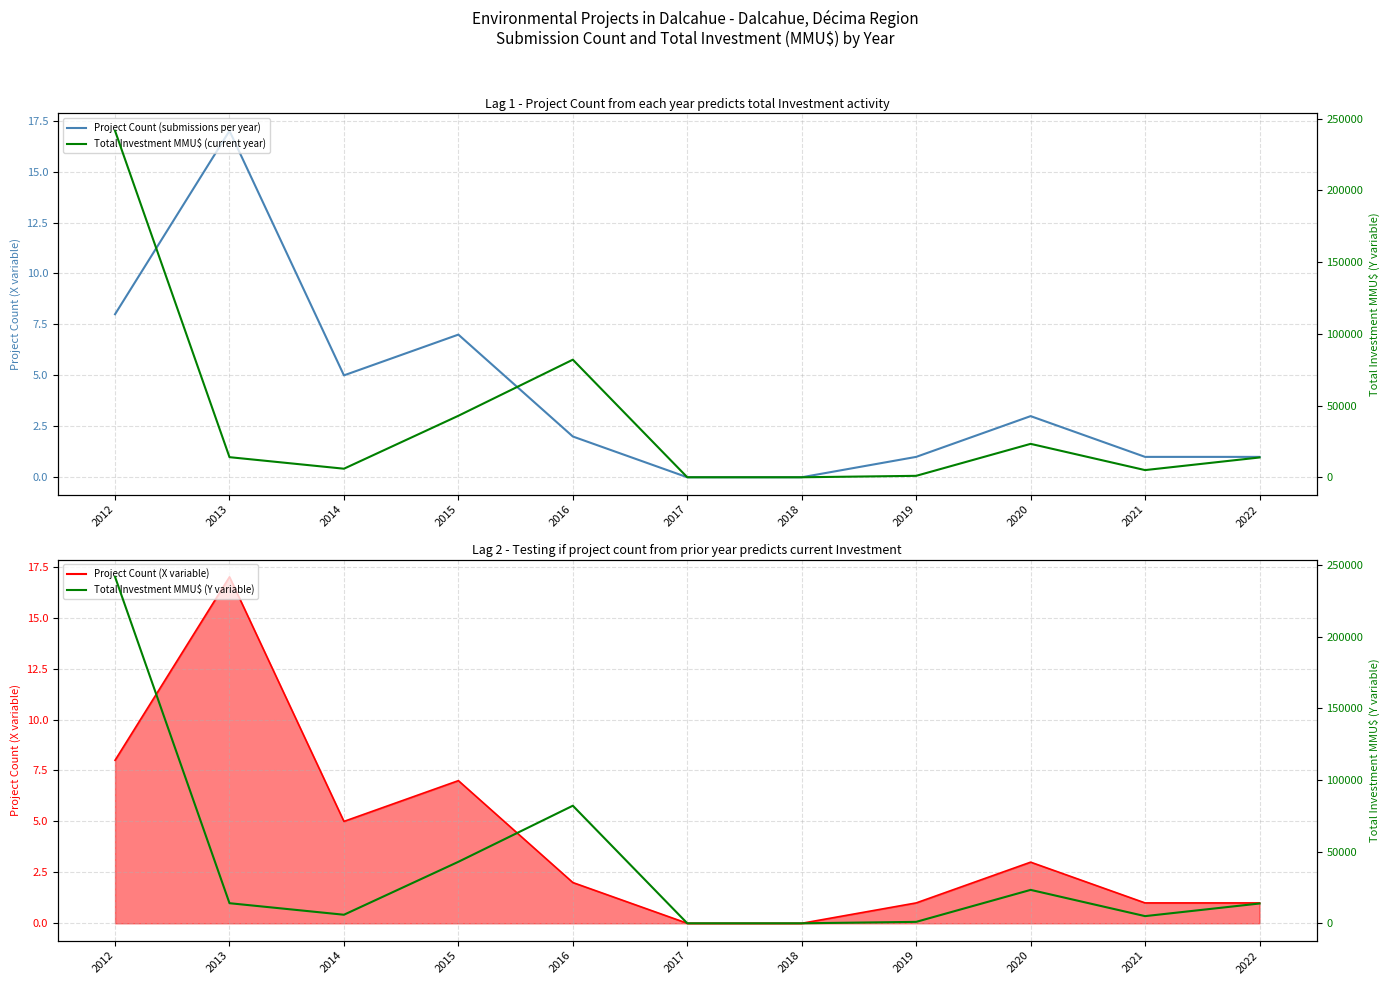

Where is the first local maximum for Total Investment MMU$ (current year)?

2016